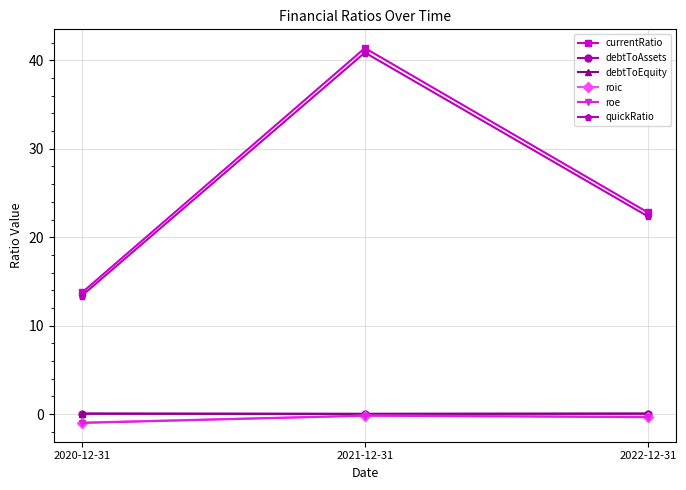

Which series has the largest range (max minus min)?

currentRatio